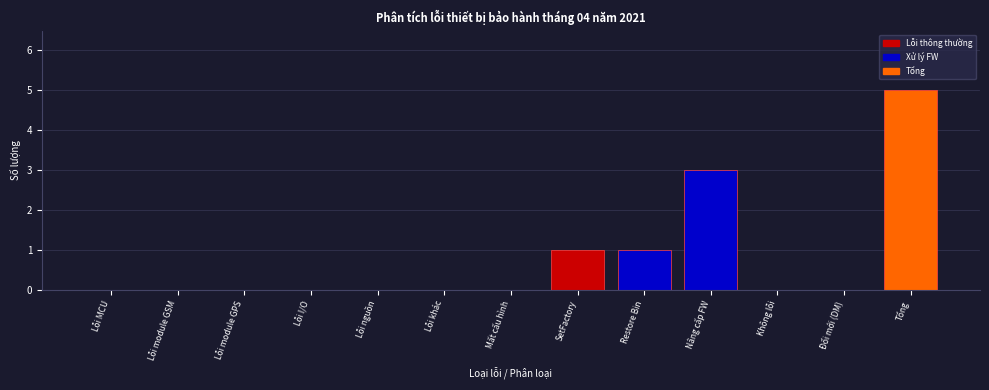

Reading left to right, transcribe all the data shown in this chart.

Lỗi MCU=0	Lỗi module GSM=0	Lỗi module GPS=0	Lỗi I/O=0	Lỗi nguồn=0	Lỗi khác=0	Mất cấu hình=0	SetFactory=1	Restore Bin=1	Nâng cấp FW=3	Không lỗi=0	Đổi mới (DM)=0	Tổng=5